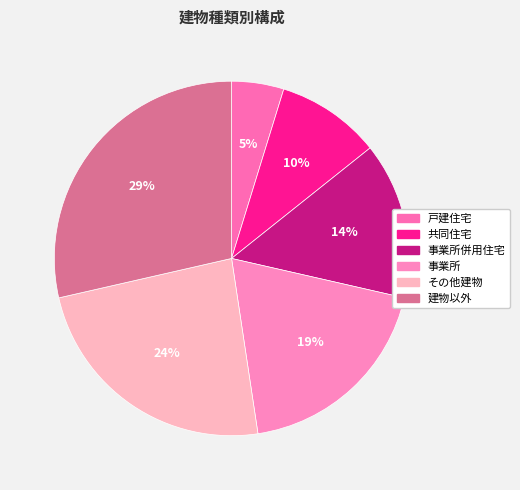

To the nearest percent, what is the average slice percentage?

17%